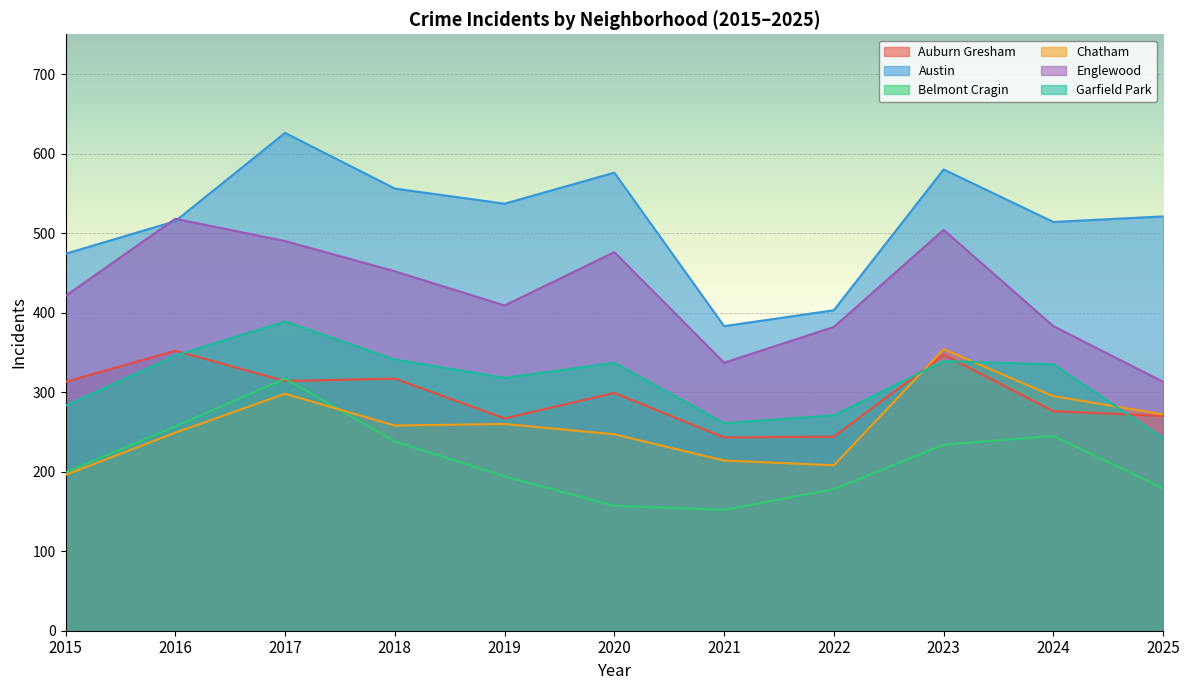

True or false: Englewood has more than 2 points higher than both neighbors.

True